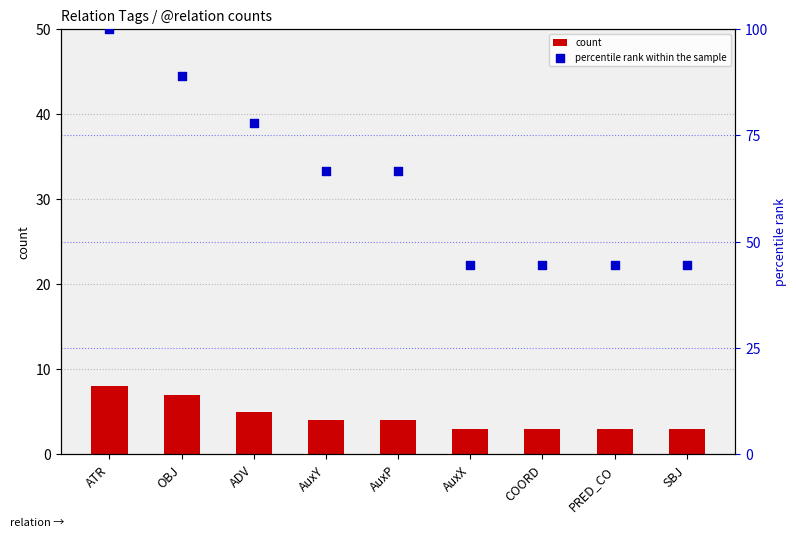

Which series has the largest total across all categories?

percentile rank within the sample